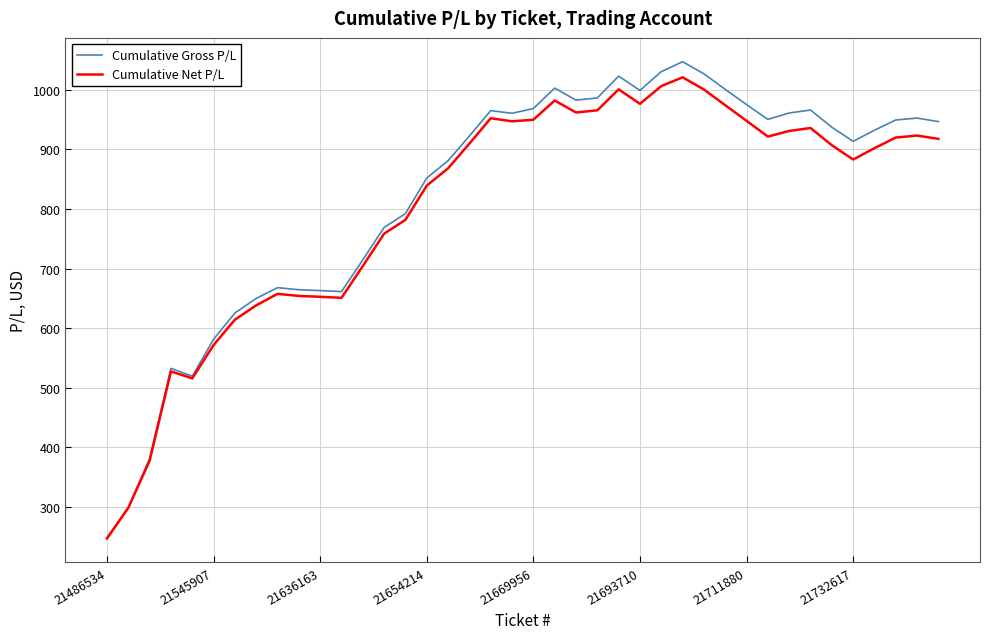

Which series has the widest spread of values?

Cumulative Gross P/L